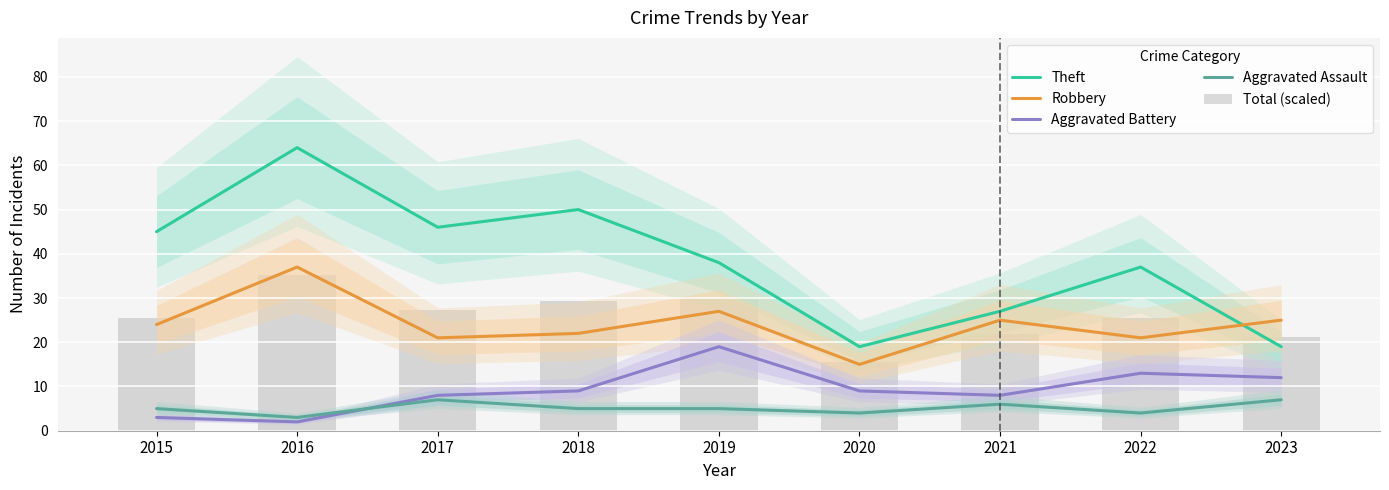

At which label does Total (scaled) reach its peak?

2016